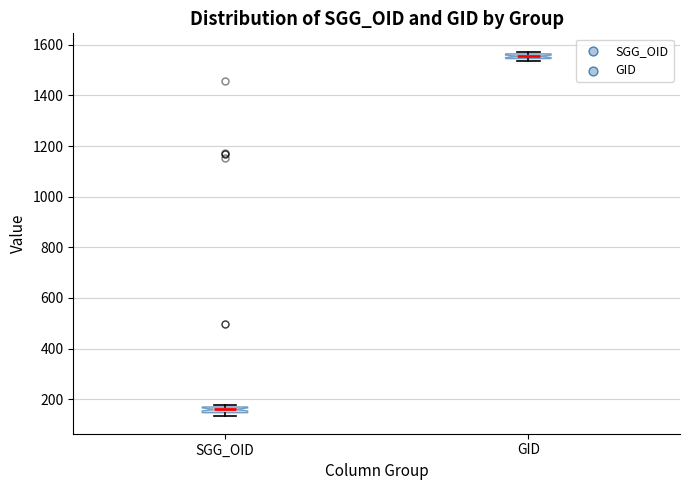

Where is the upper edge of the box for GID on the y-axis? The values are not printed on the chart, so give them approximately, as read against the axis.

1560